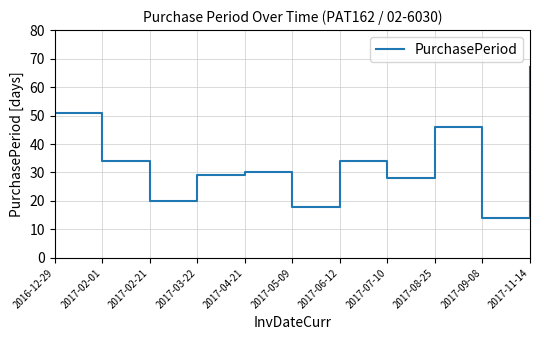

What is the smallest value displayed?

14